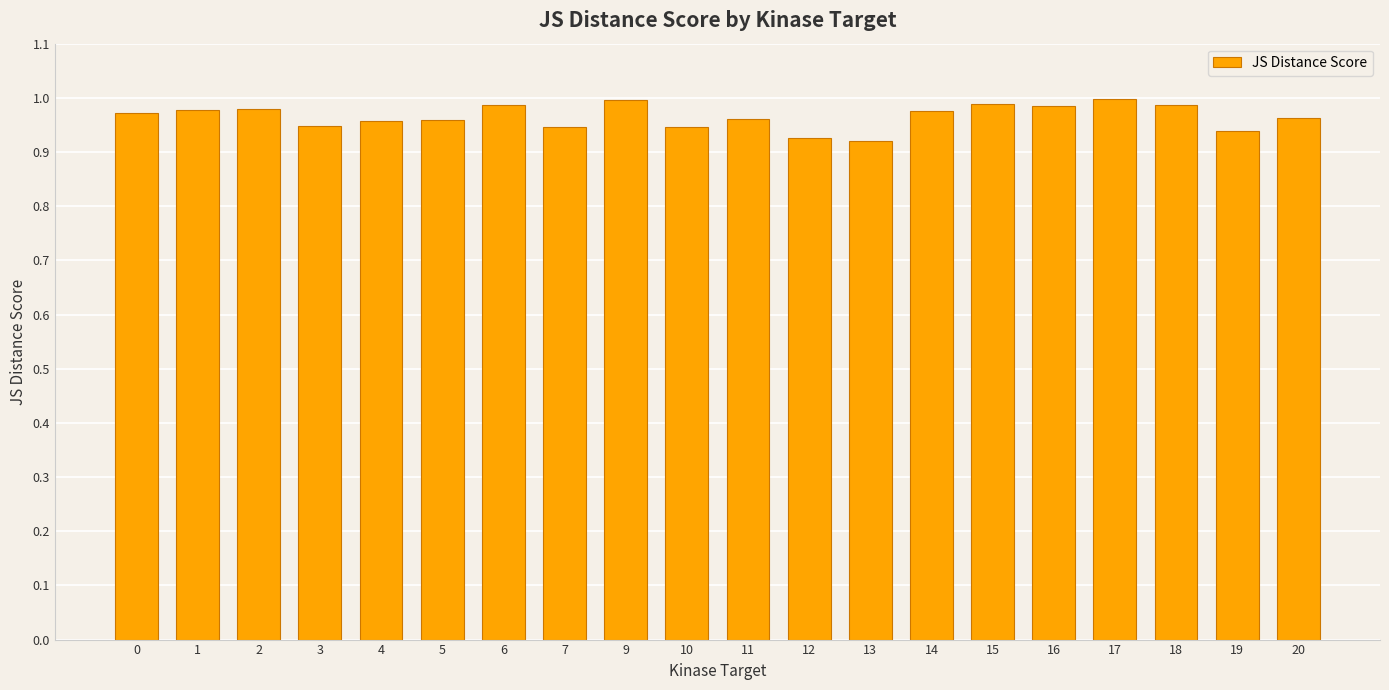

How many distinct data groups are displayed?

1